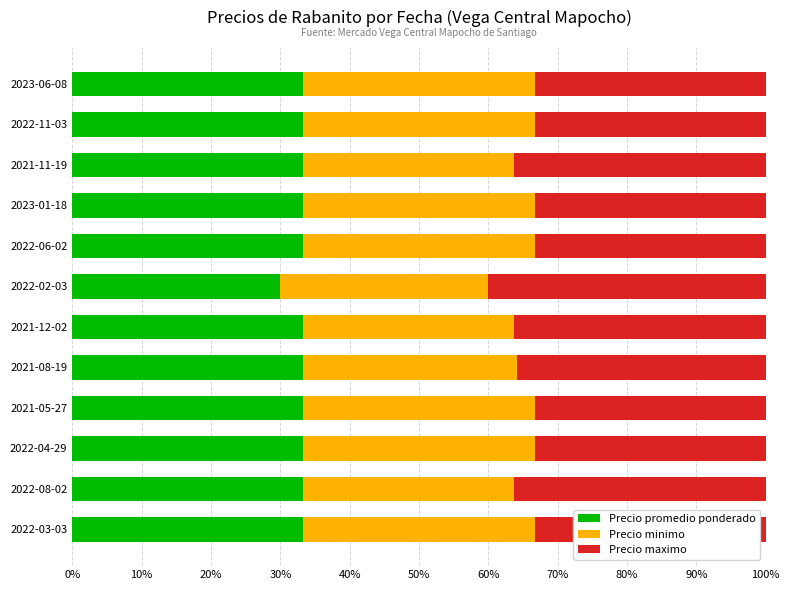

What is the total value across all series at 2022-11-03?

100.0